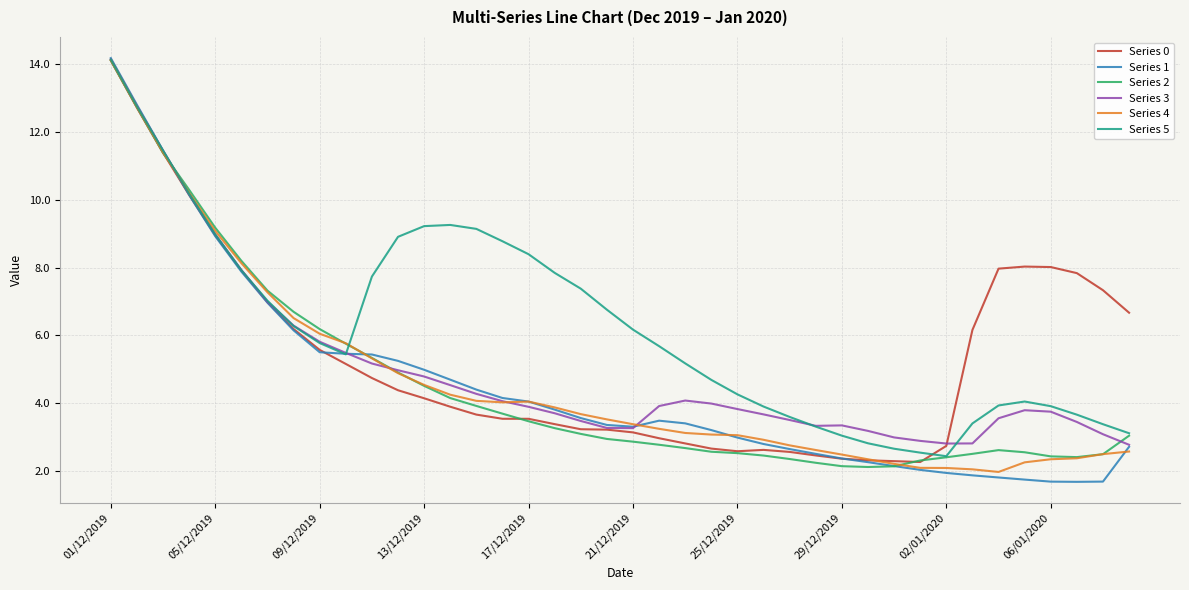

Which series has the widest spread of values?

Series 1